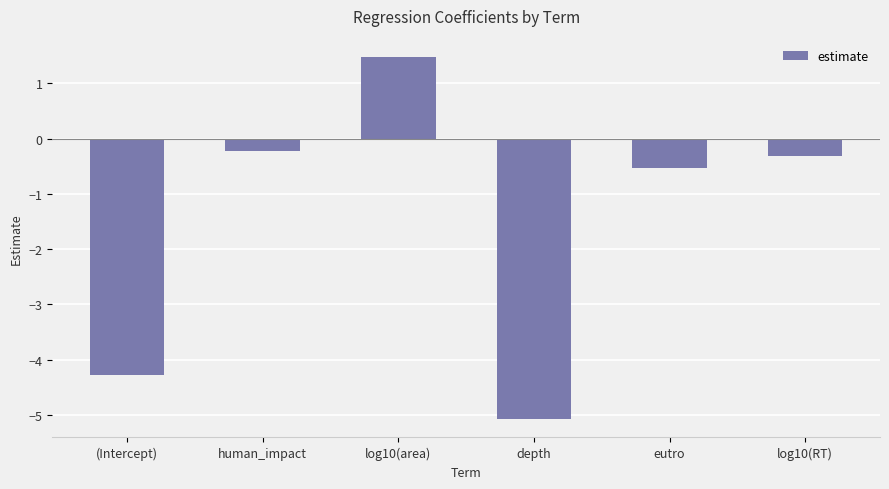

List the labels in order of value, largest first.

log10(area), human_impact, log10(RT), eutro, (Intercept), depth